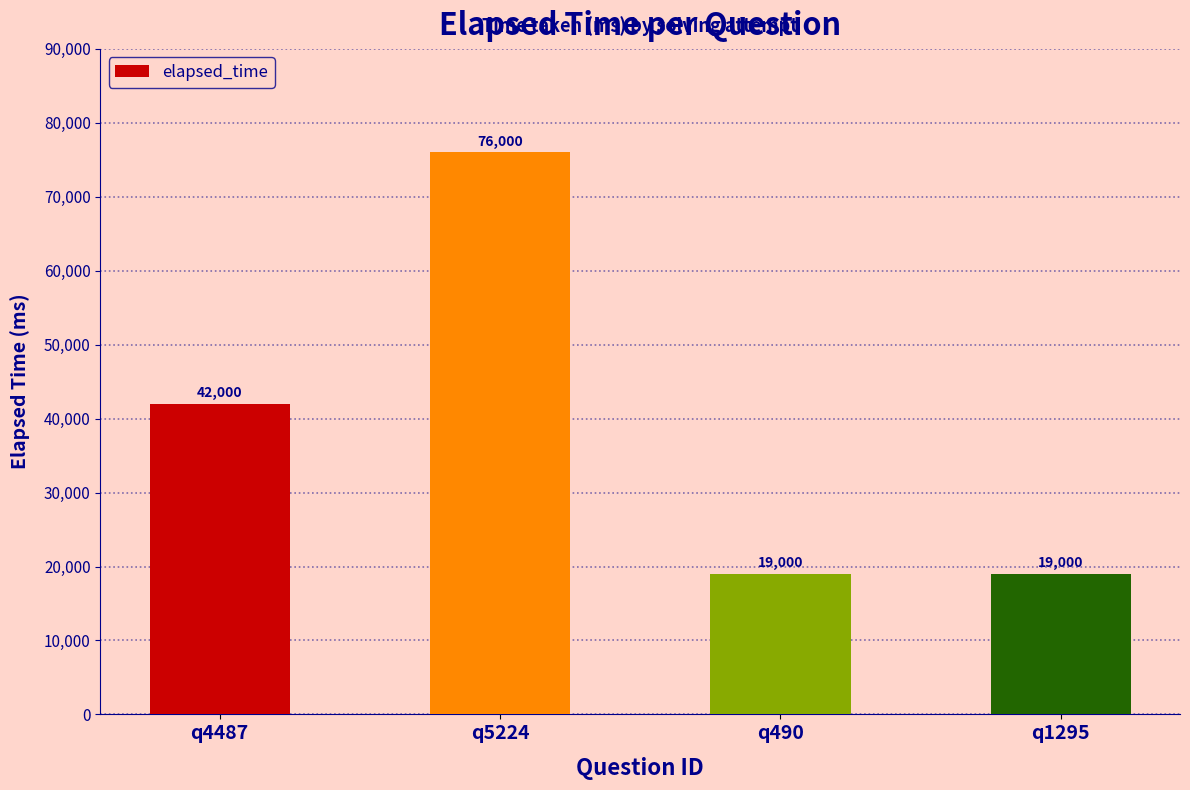

Count the values in the range 19000 to 76000.

4